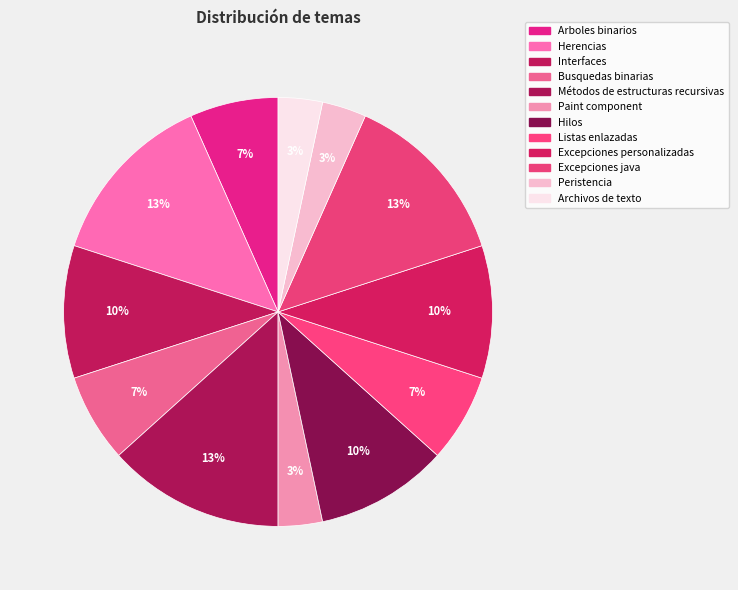

Is Archivos de texto the majority of the pie?

No